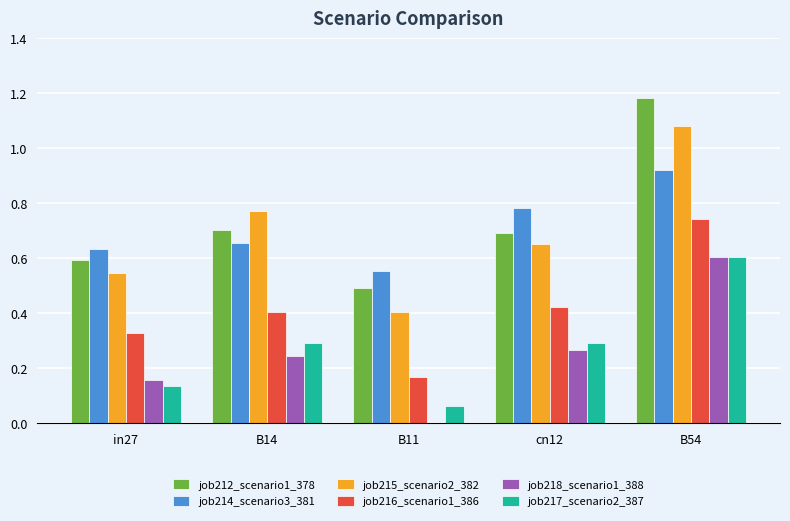

Between B11 and B54, which series saw the biggest shift?

job212_scenario1_378